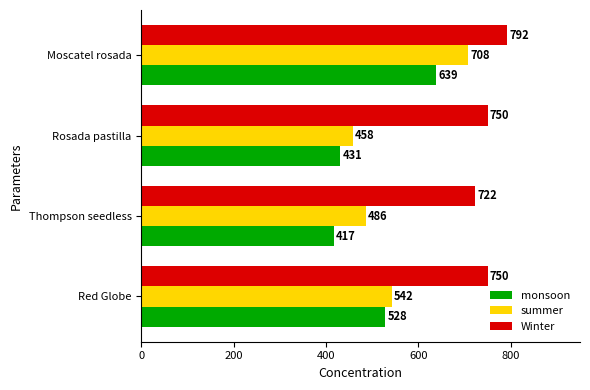

What are all the series names shown in the legend?

monsoon, summer, Winter